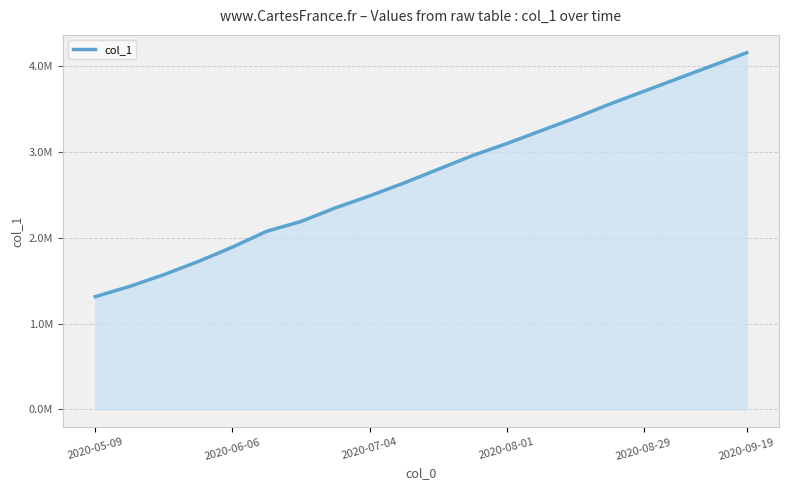

Where is the data nearest to the value 2737549?

10